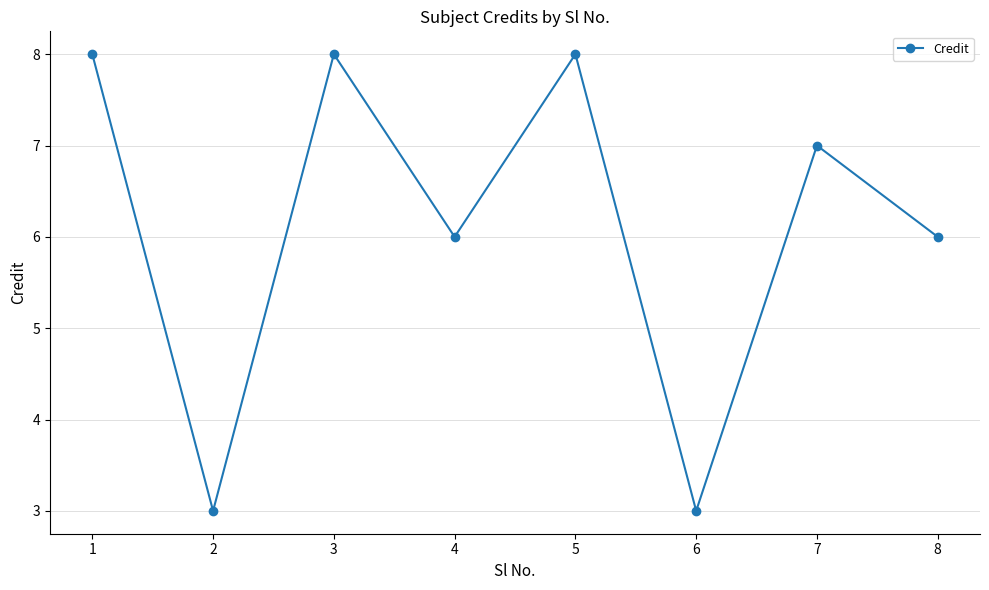

What is the sum of all values?

49